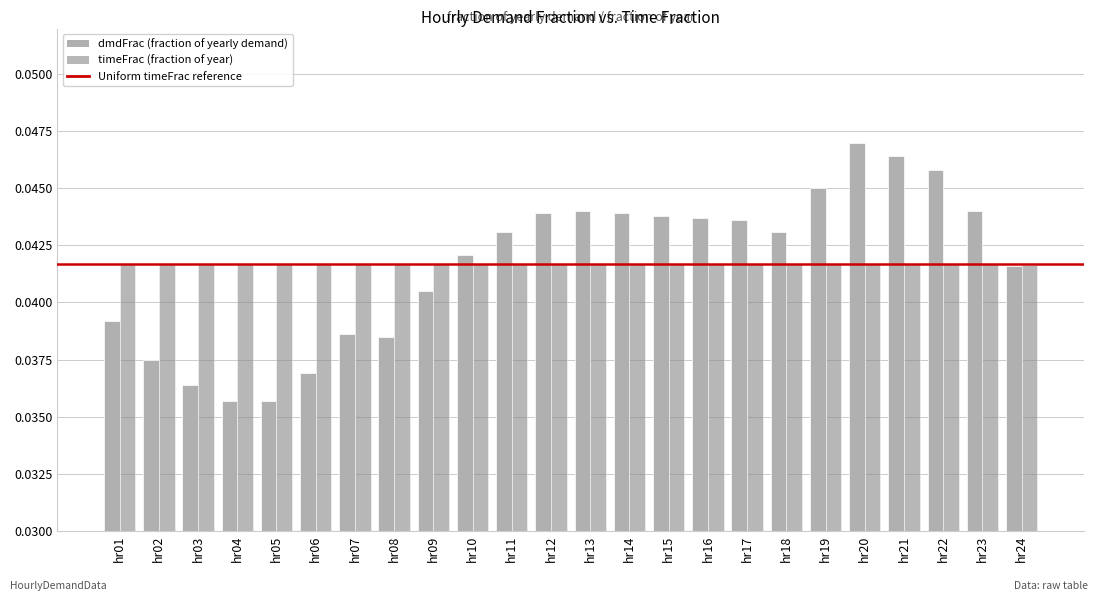

At which category does the chart reach its peak across all series?

hr20